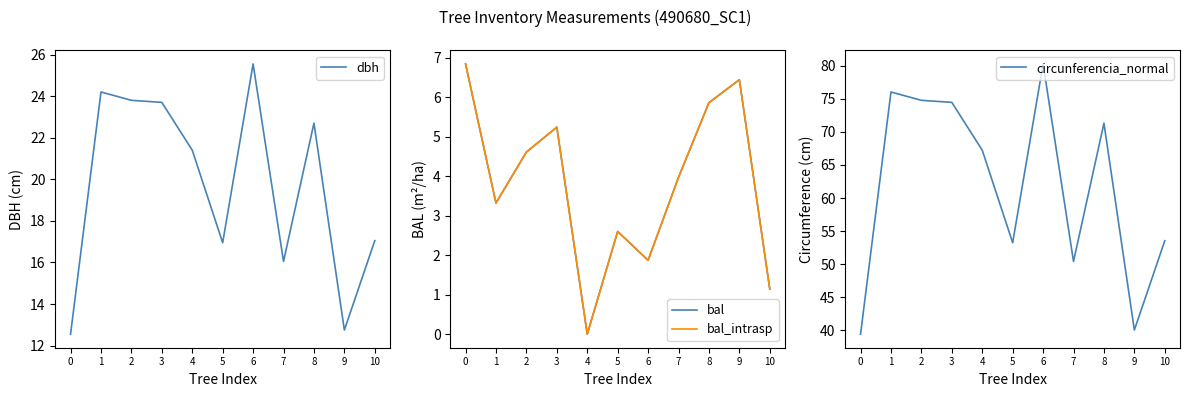

What is the average value of the bal series?

3.8